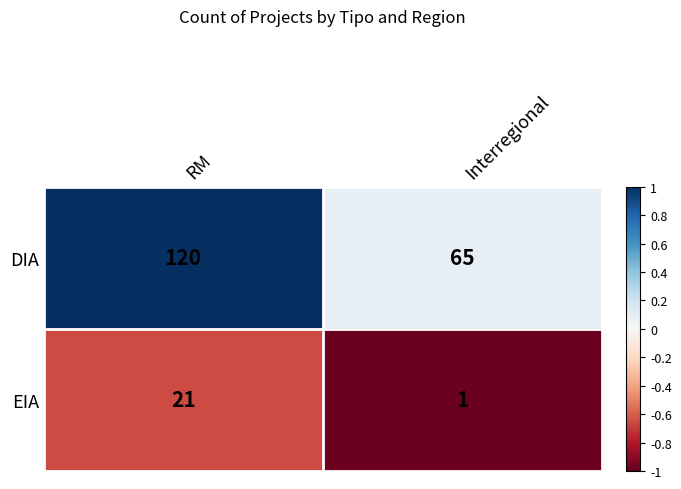

At which category is the sum across all series the highest?

RM